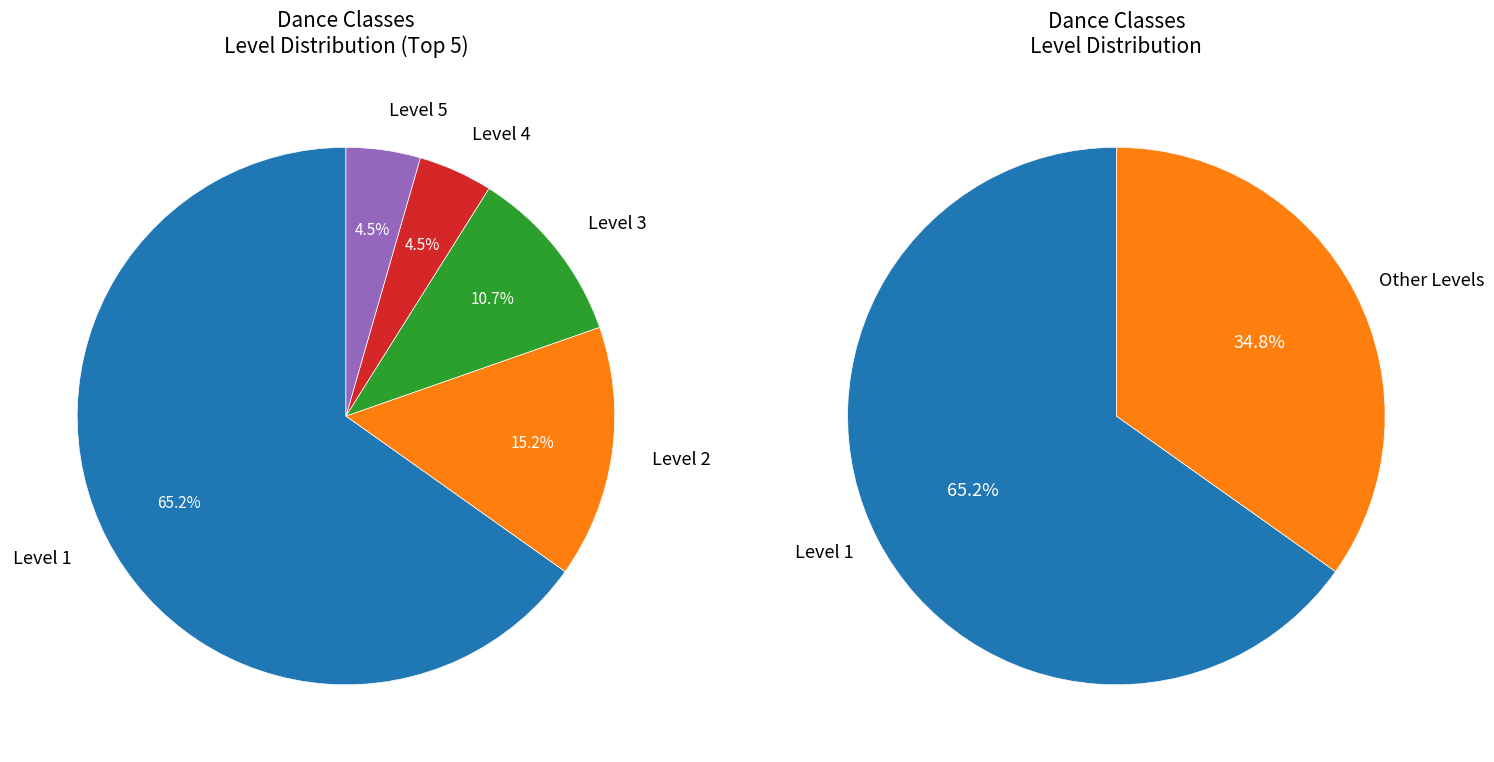

True or false: Level 3 accounts for 1% of the total.

False